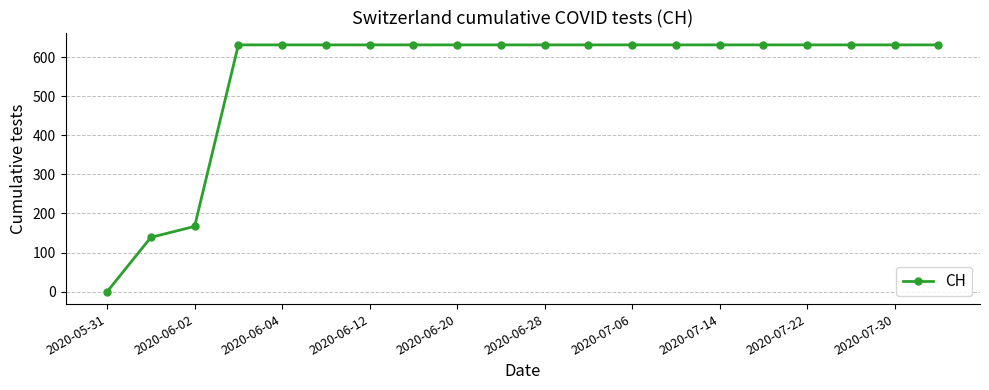

Does the chart have visible grid lines?

Yes